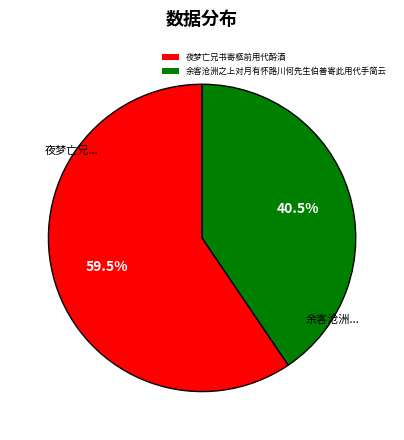

Which category has the smallest portion of the pie?

余客沧洲之上对月有怀路川何先生伯善寄此用代手简云